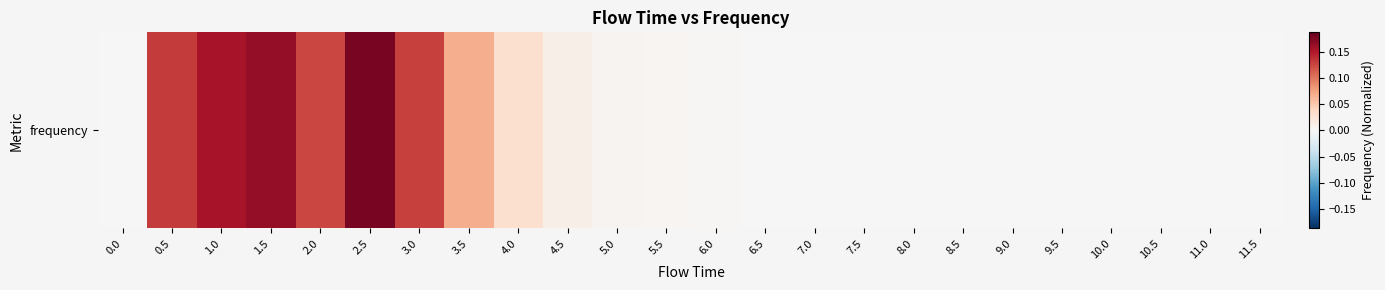

How many distinct data groups are displayed?

1